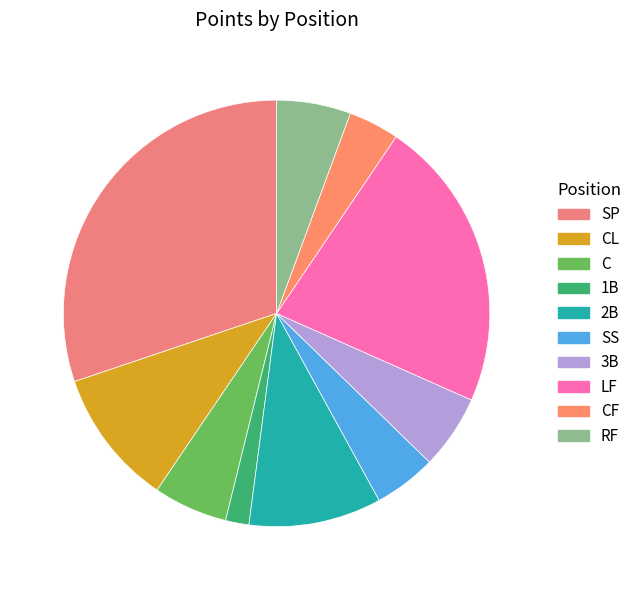

Count the number of slices in the pie.

10